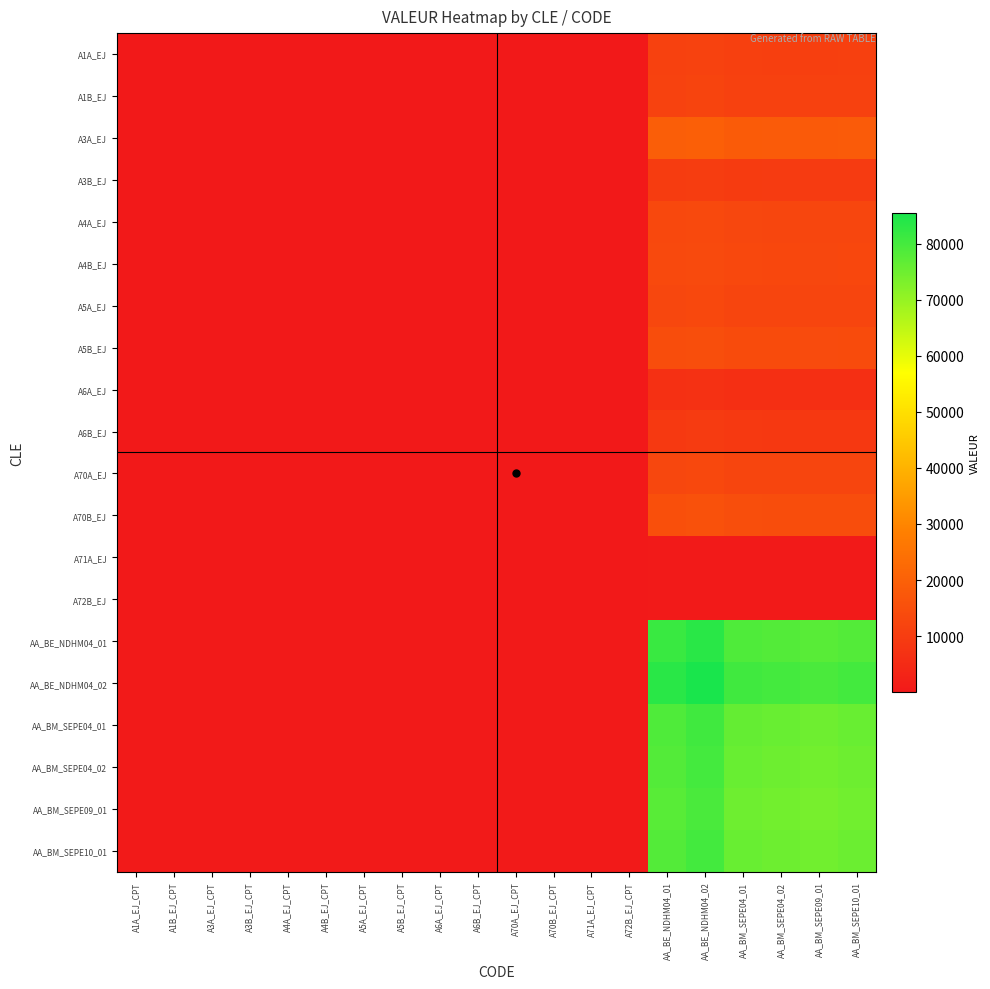

At which category is the sum across all series the highest?

AA_BE_NDHM04_02